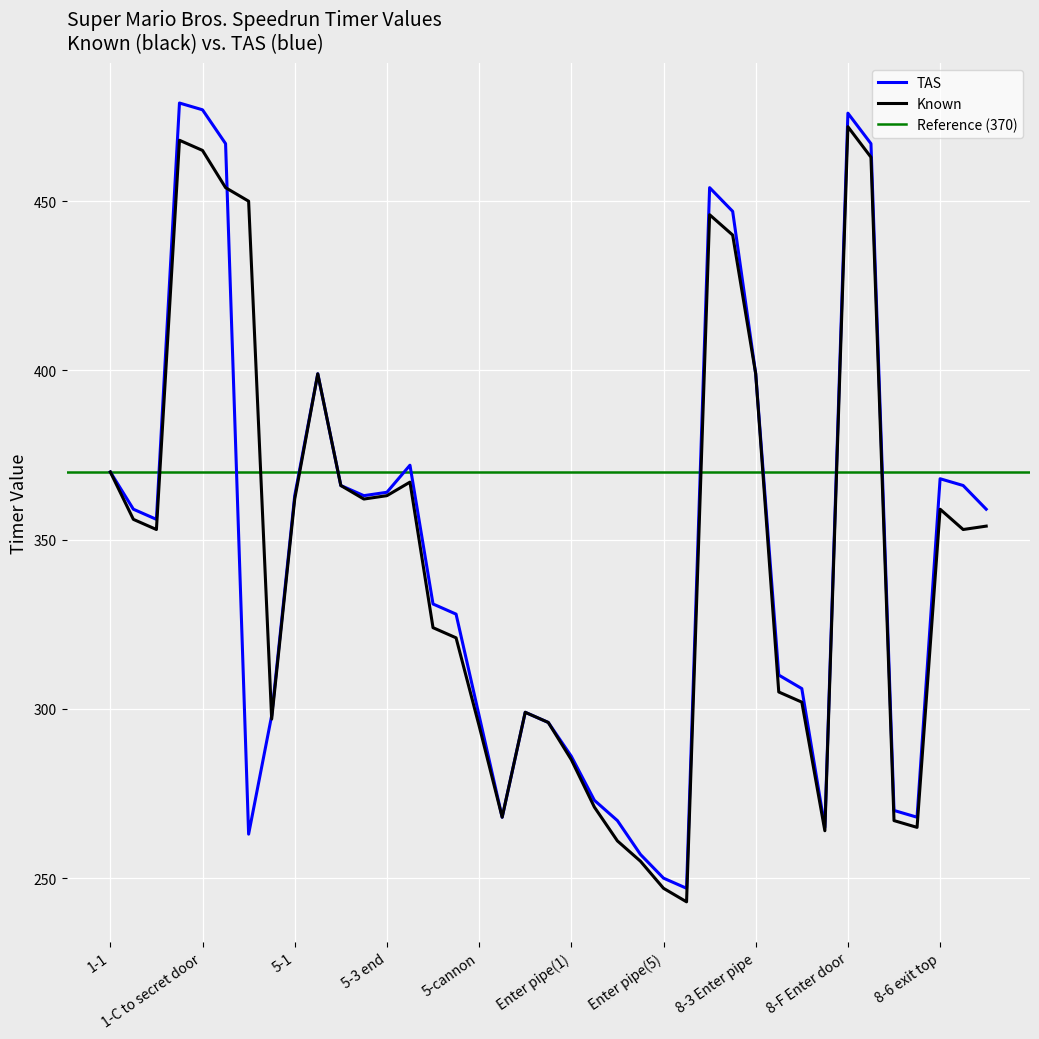

True or false: Known and TAS cross at least once.

True